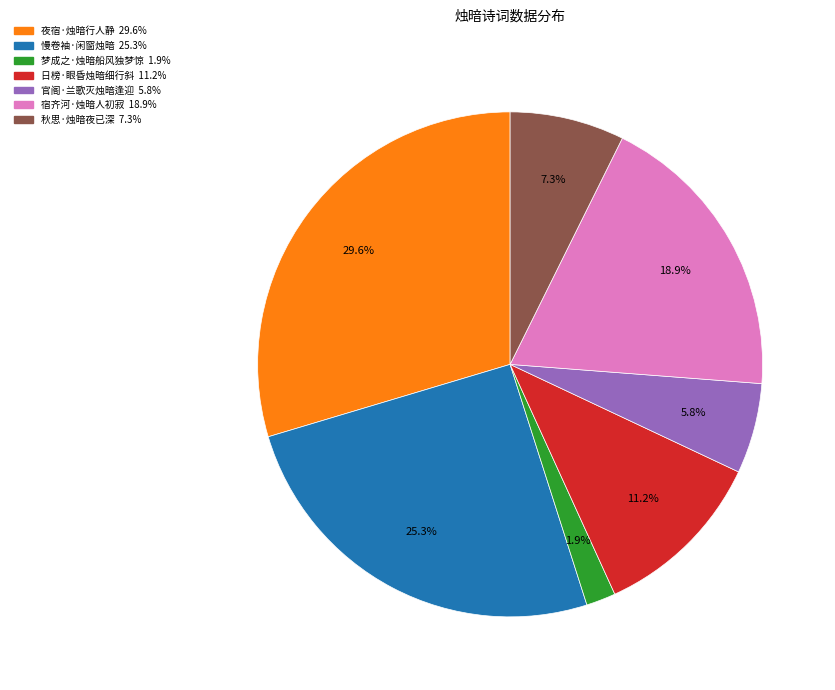

To the nearest percent, what is the difference between the largest and smallest slice percentages?

28%